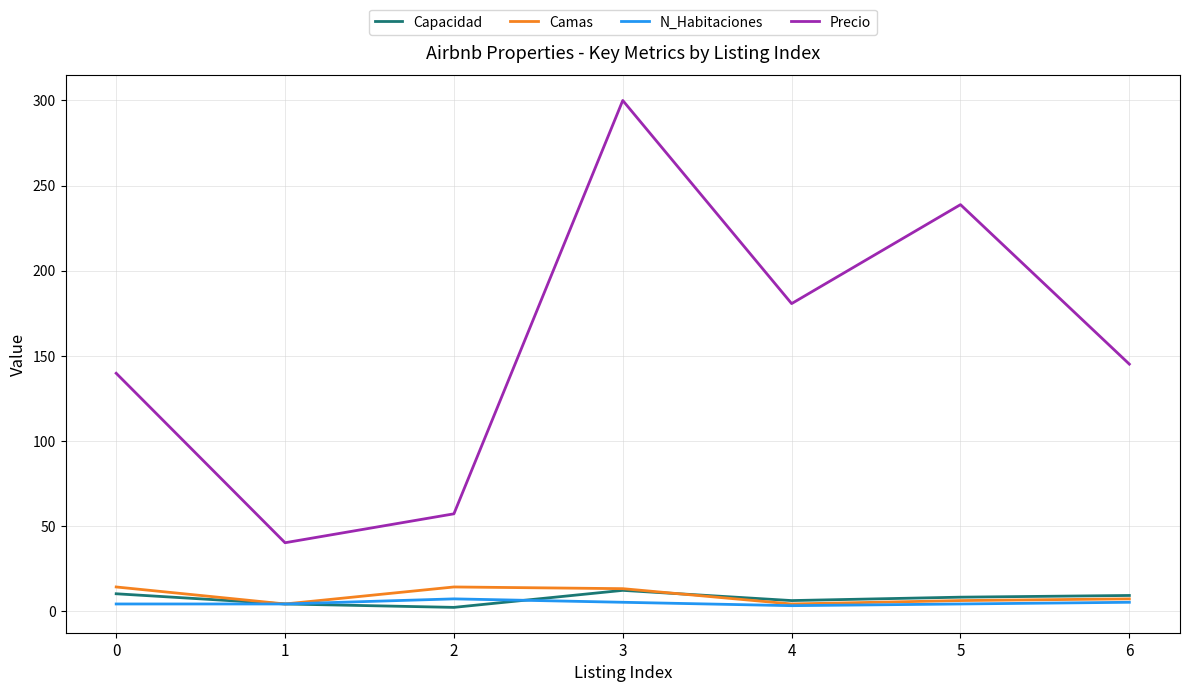

What is the difference between the N_Habitaciones values at 1 and 4?

1.0